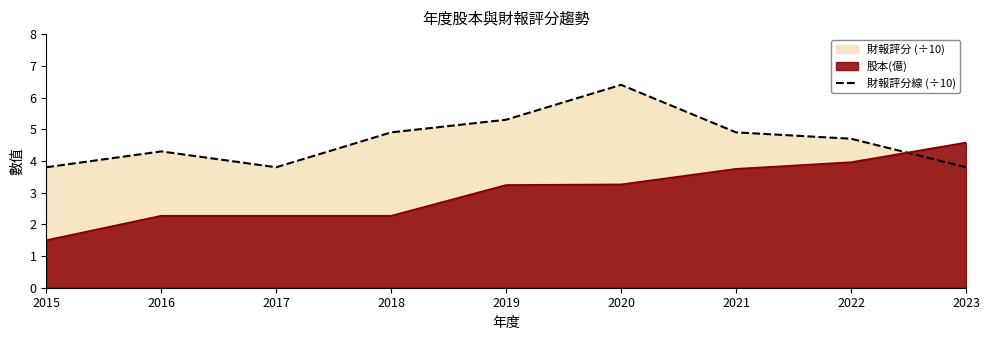

Rank the categories by value from highest to lowest.

2020, 2019, 2018, 2021, 2022, 2016, 2015, 2017, 2023